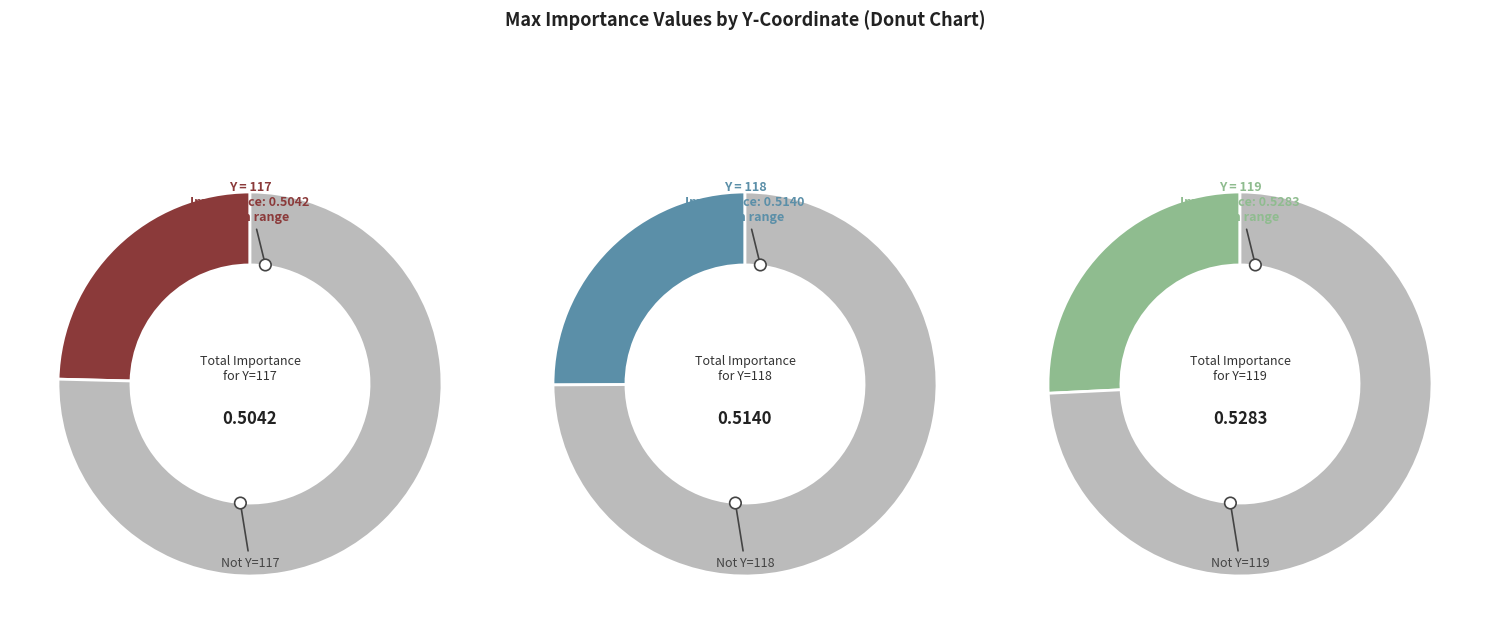

Is it true that 118 is 25% of the pie?

True